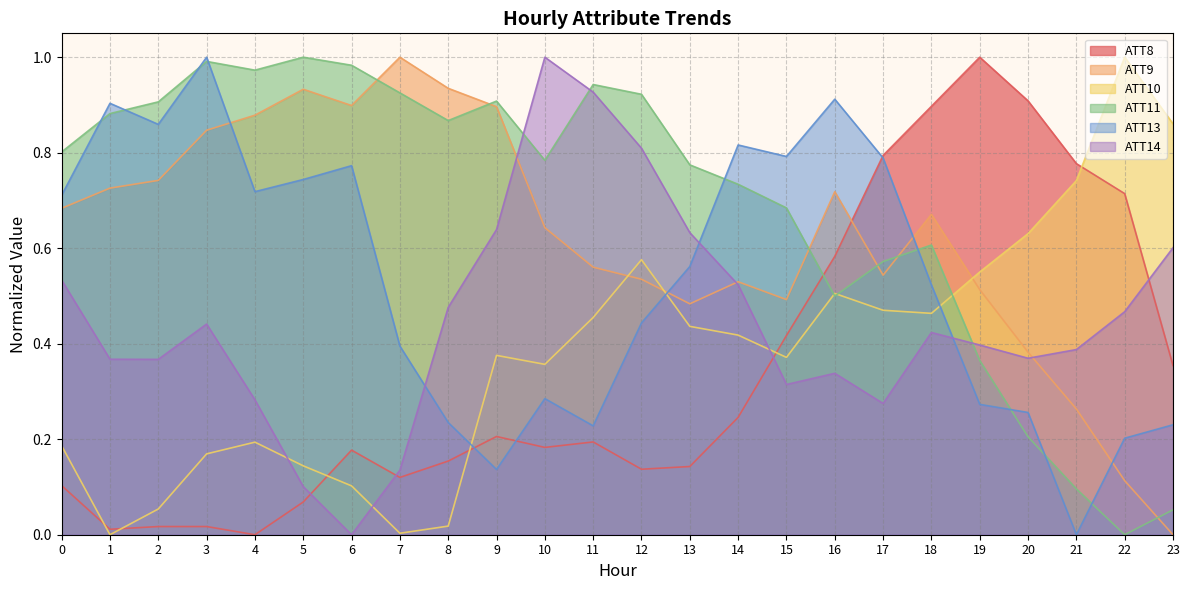

What are all the series names shown in the legend?

ATT8, ATT9, ATT10, ATT11, ATT13, ATT14